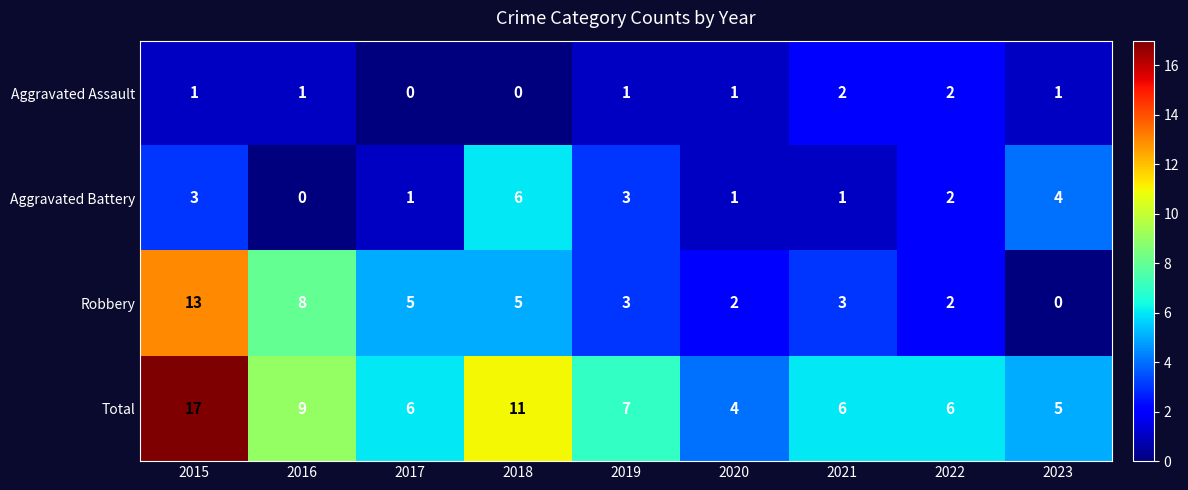

Is it true that Total equals 4 at 2020?

True